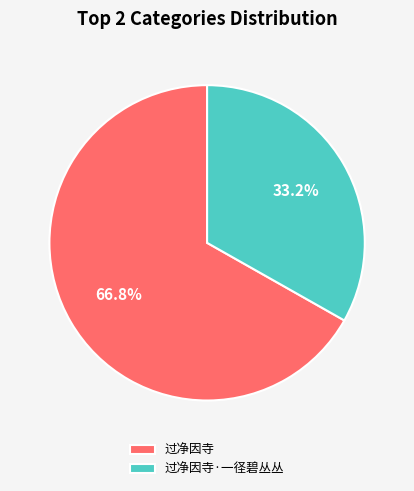

How many slices are in this pie chart?

2